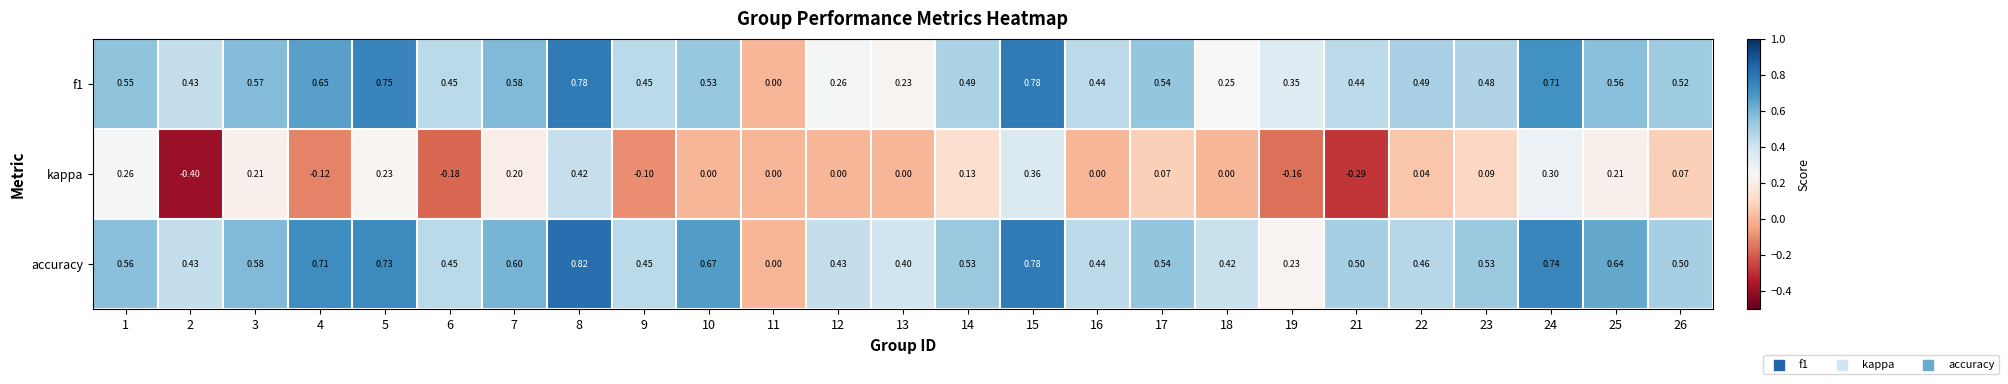

Is the value of kappa at 25 greater than the value of accuracy at 21?

No